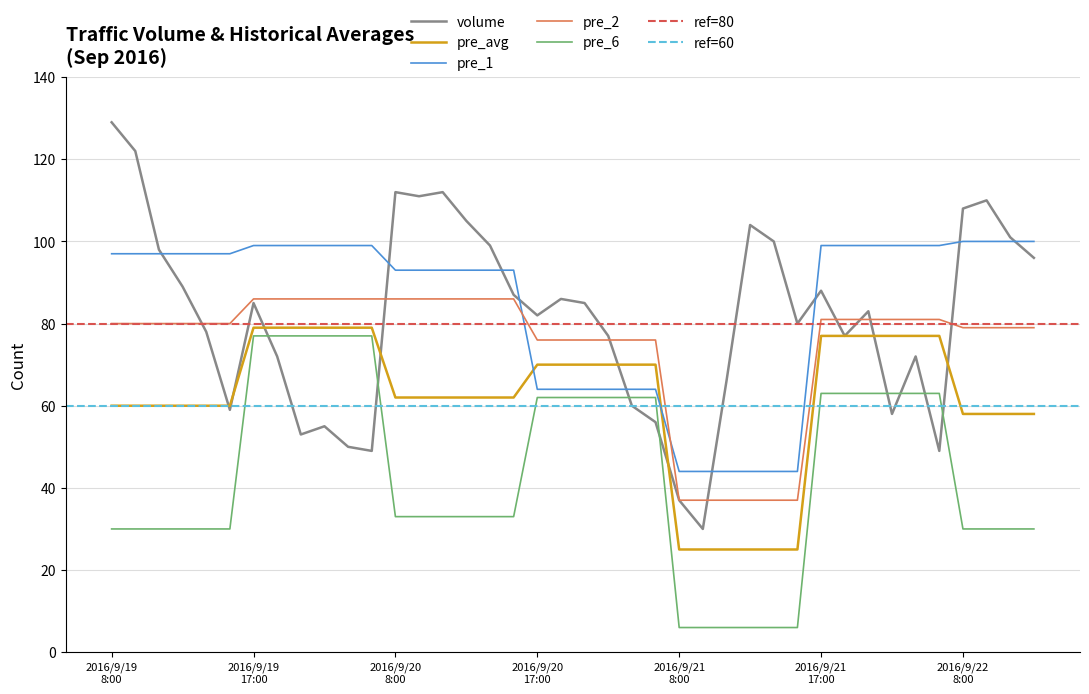

What is the value of the pre_1 point at the 3rd from the left?

97